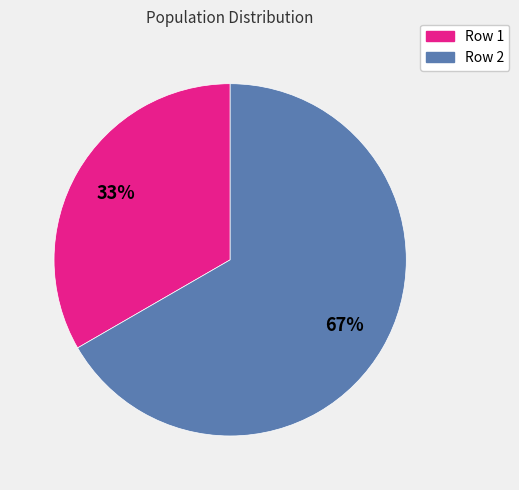

To the nearest percent, what portion does Row 2 represent?

67%